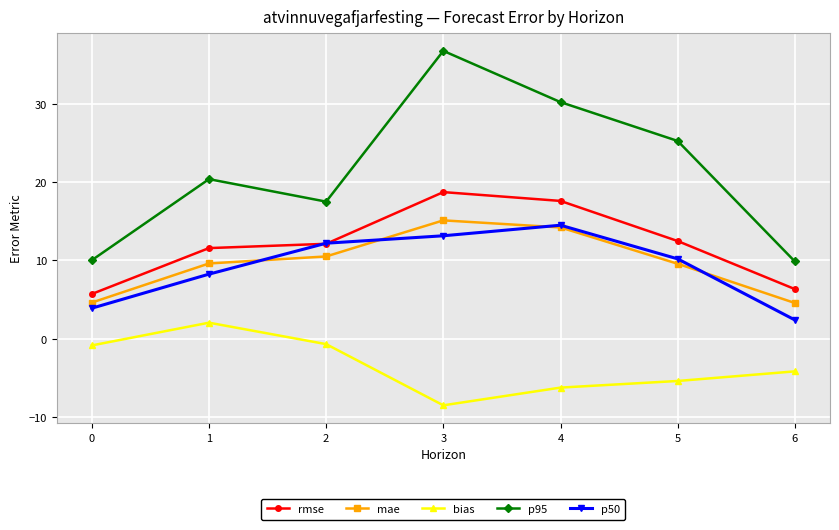

What is the sum of the p50 values at 5 and 0?

14.1